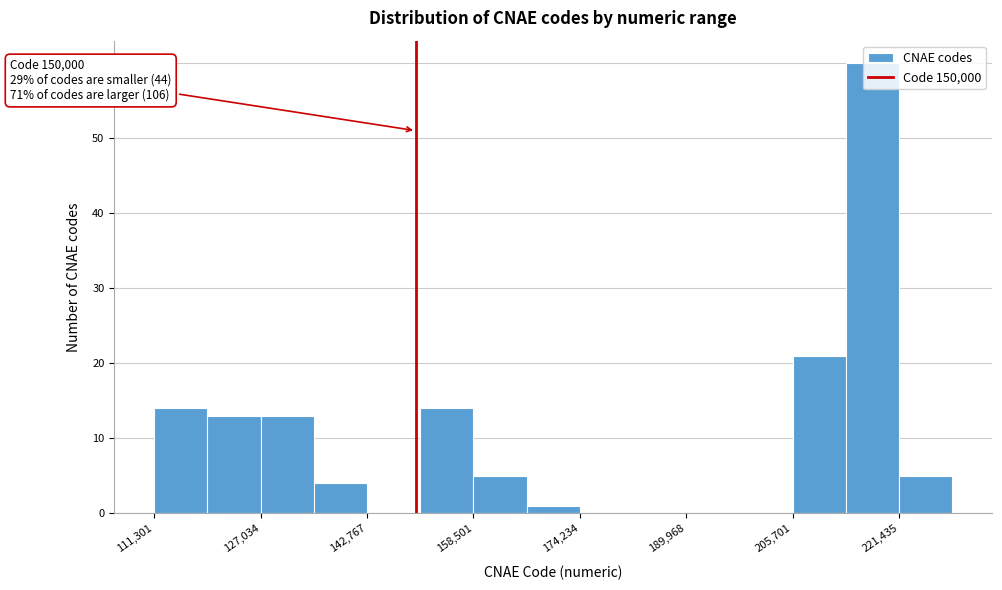

Read against the x-axis, roughly where is the centre of the tallest bar?

218000